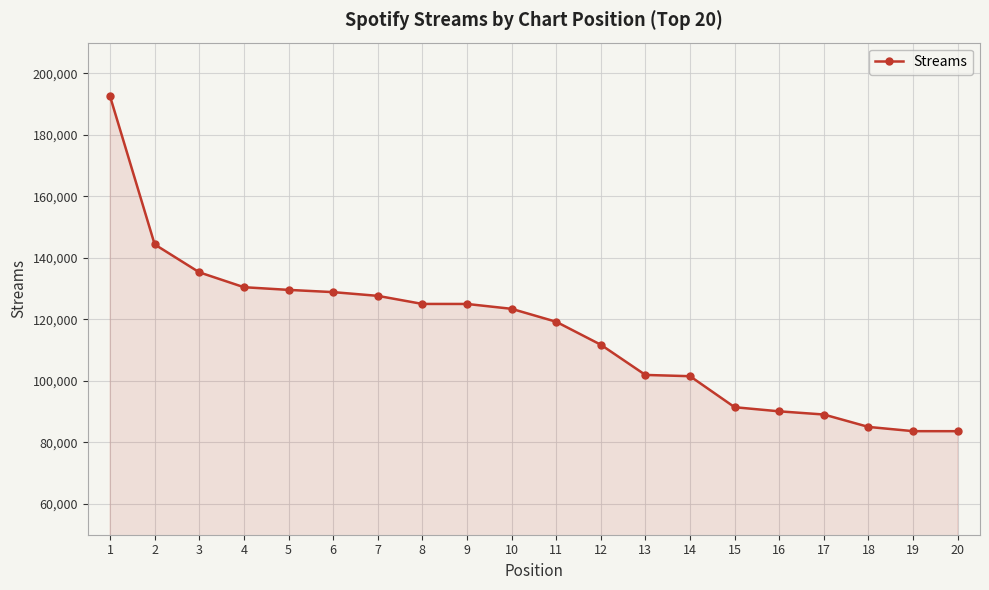

What is the sum of all values?

2319888